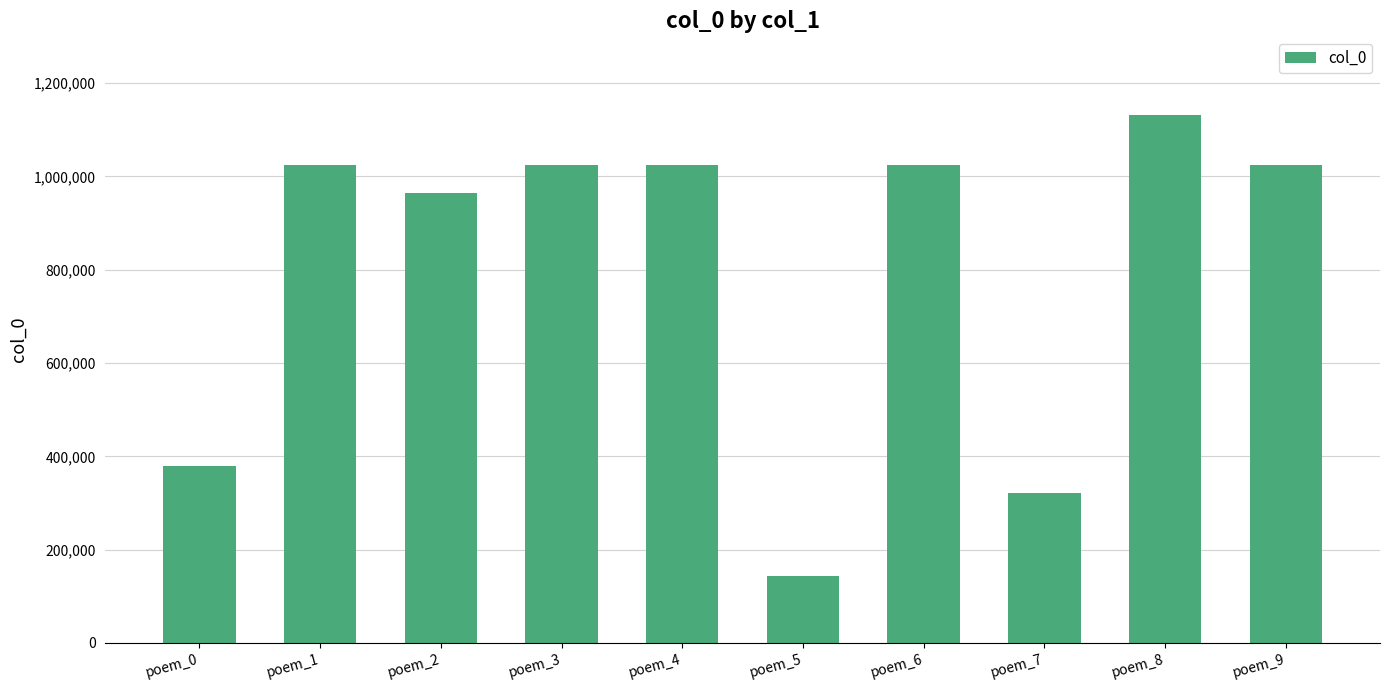

What is the difference between the values at poem_4 and poem_5?

882037